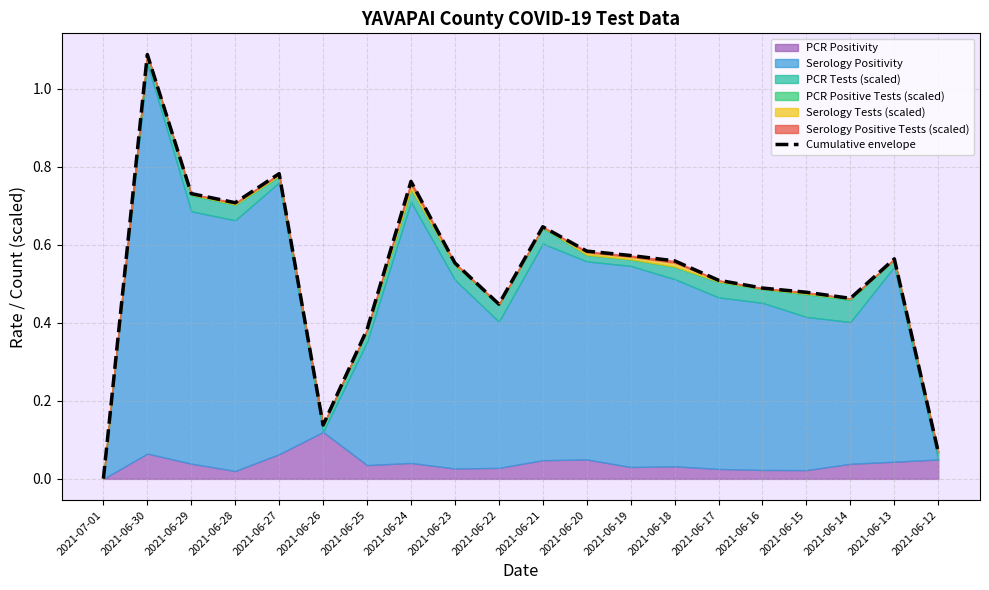

What is the sum of all values?

10.5